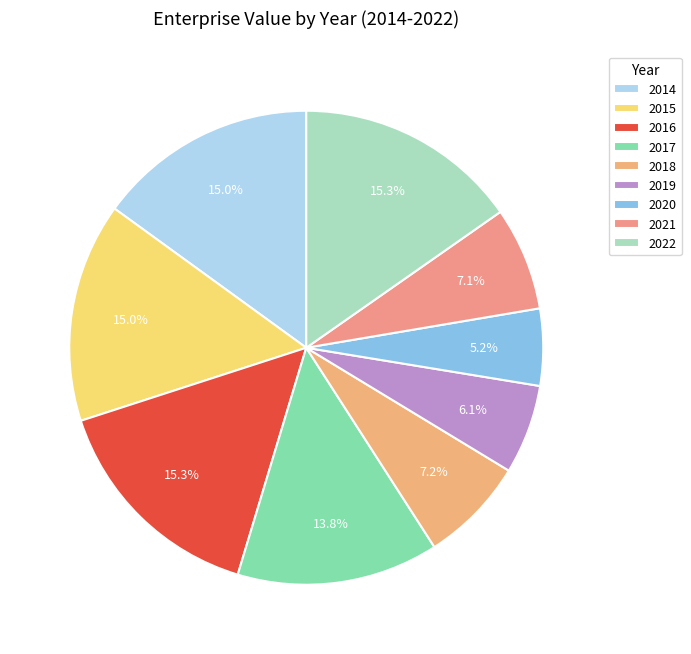

The 2018 slice represents 7% of the pie. True or false?

True